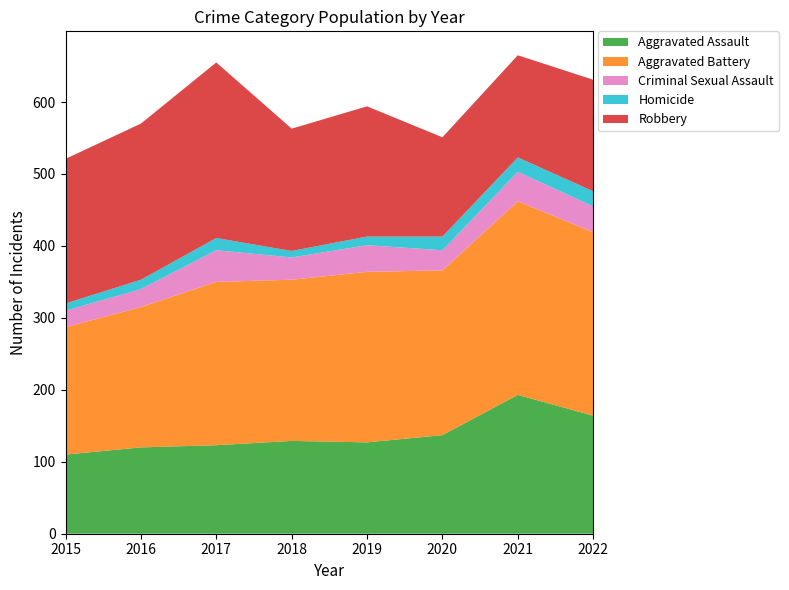

Reading left to right, transcribe all the data shown in this chart.

Aggravated Assault: 2015=110	2016=120	2017=123	2018=129	2019=127	2020=137	2021=193	2022=164
Aggravated Battery: 2015=177	2016=195	2017=227	2018=224	2019=237	2020=229	2021=269	2022=255
Criminal Sexual Assault: 2015=23	2016=25	2017=44	2018=31	2019=37	2020=28	2021=41	2022=36
Homicide: 2015=10	2016=13	2017=17	2018=9	2019=12	2020=19	2021=20	2022=21
Robbery: 2015=201	2016=217	2017=244	2018=170	2019=181	2020=138	2021=142	2022=155